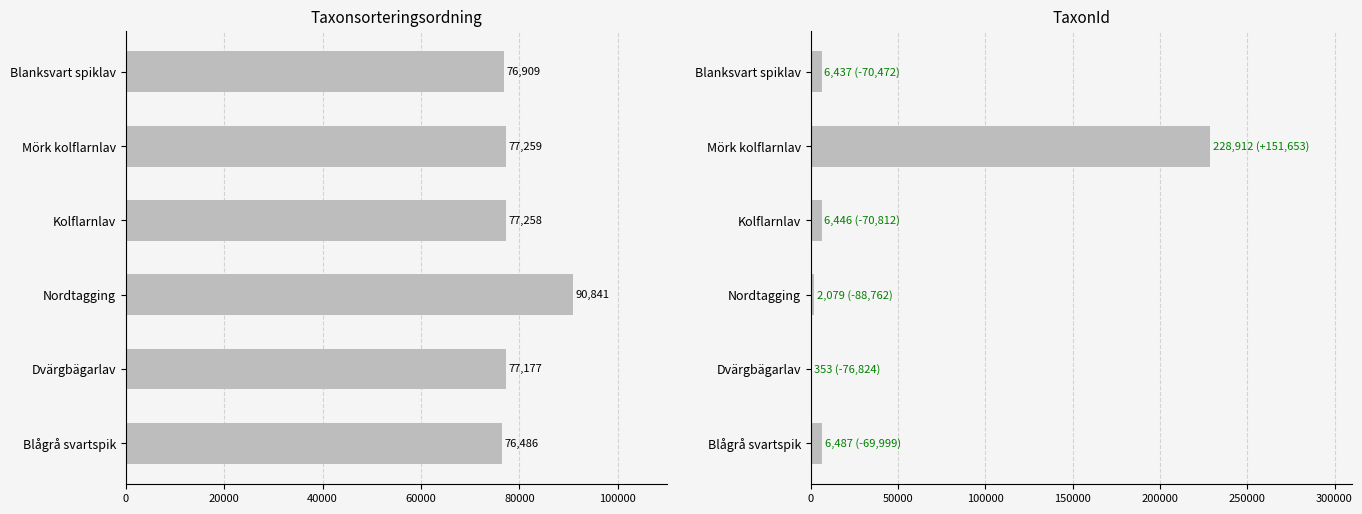

Reading left to right, list all the values displayed in this chart.

Taxonsorteringsordning: 76486	77177	90841	77258	77259	76909
TaxonId: 6487	353	2079	6446	228912	6437